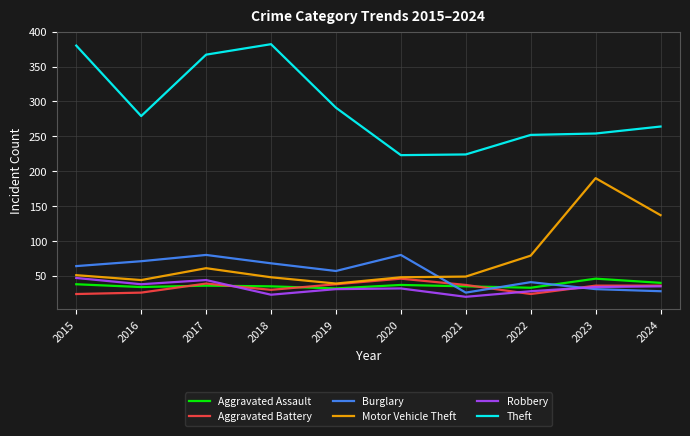

What is the minimum value shown in the chart?

20